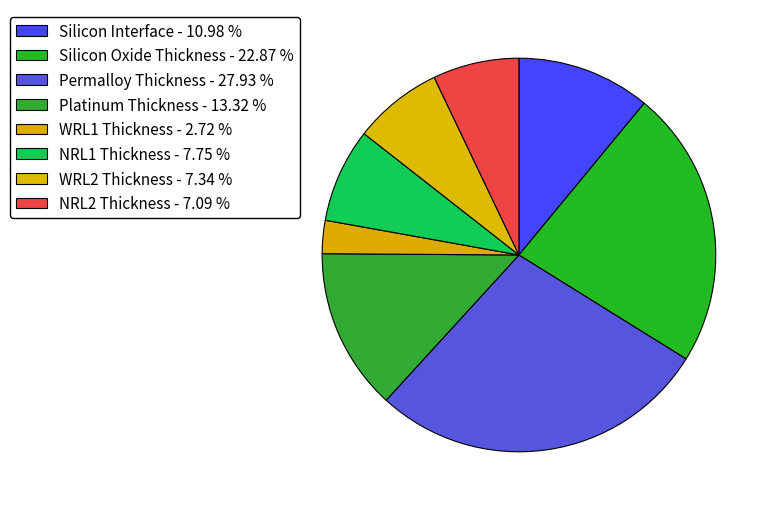

What is the largest slice in the pie chart?

Permalloy Thickness